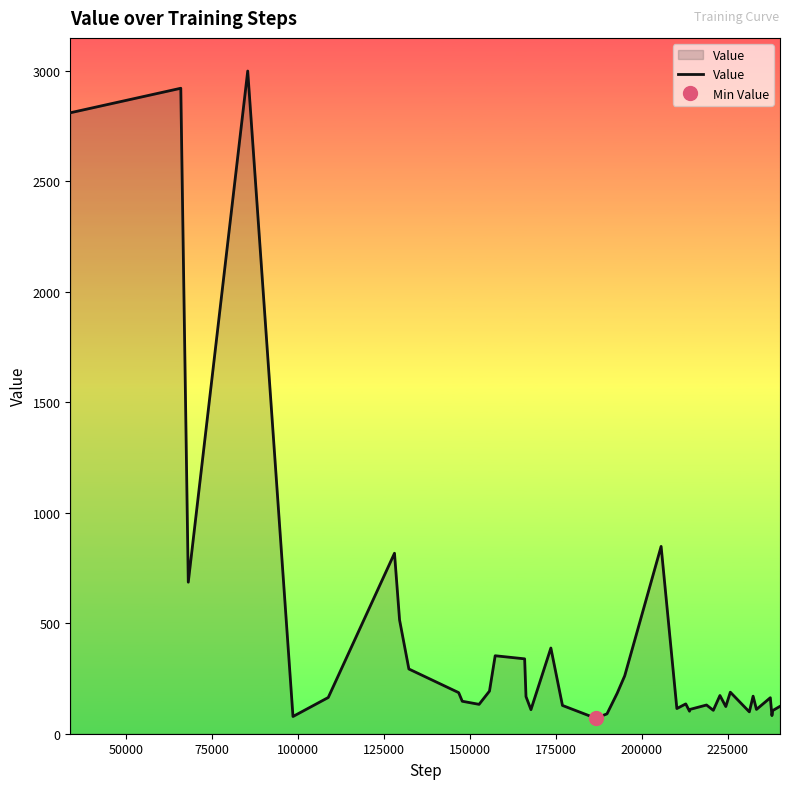

How many distinct data groups are displayed?

1